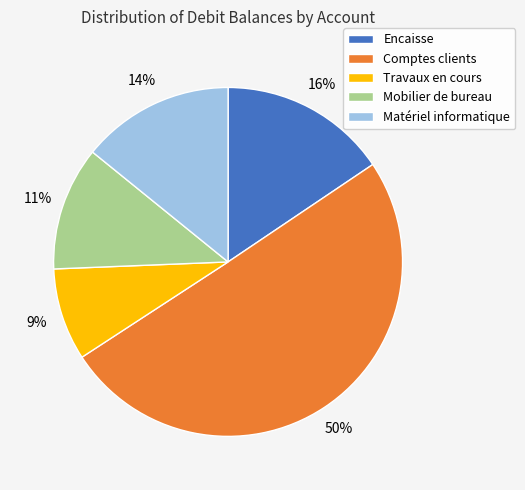

Is the sum of Travaux en cours and Mobilier de bureau greater than half?

No